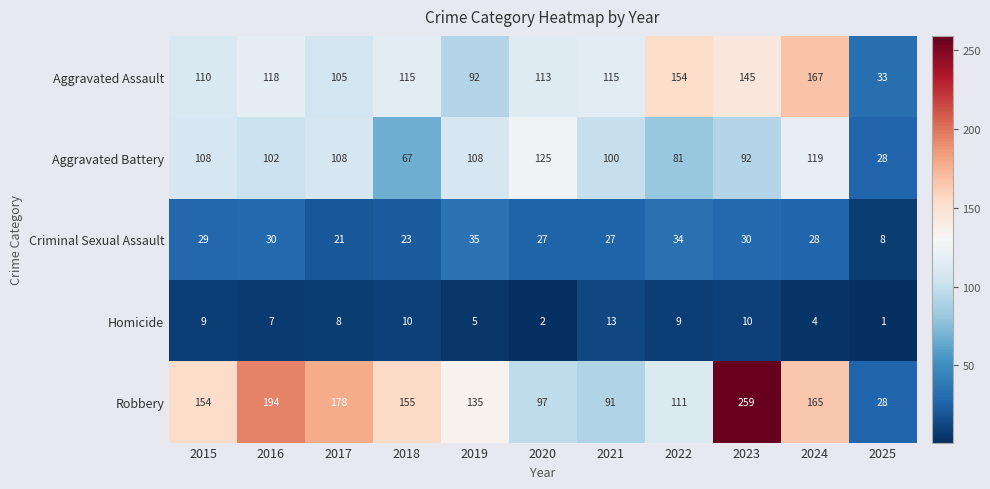

Count the number of data series in this chart.

5